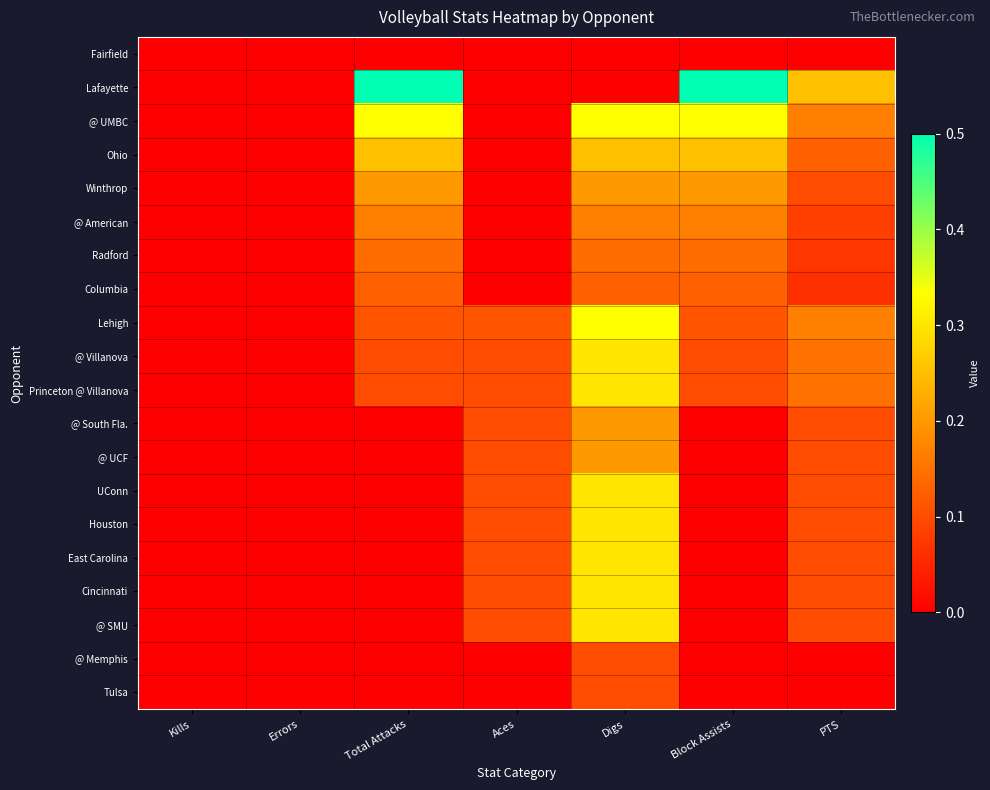

What is the total value across all series at Aces?

1.0